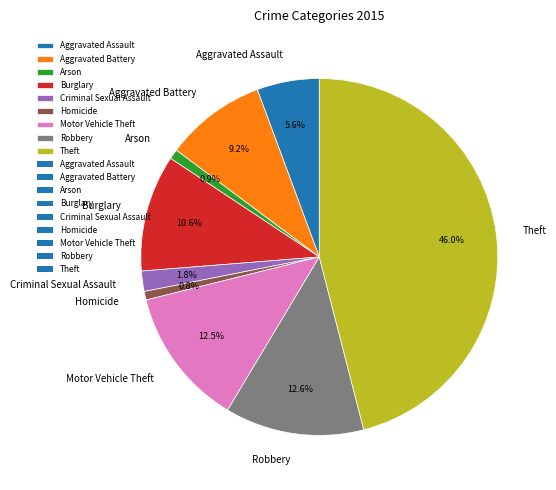

What is the total percentage of Arson and Aggravated Assault?

6.5%